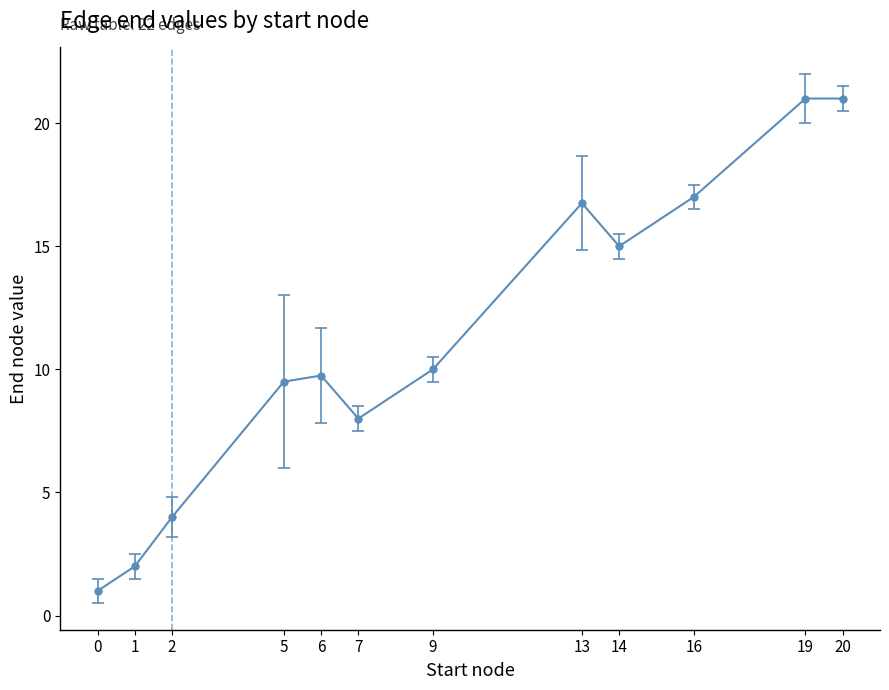

What is the greatest value displayed?

21.0